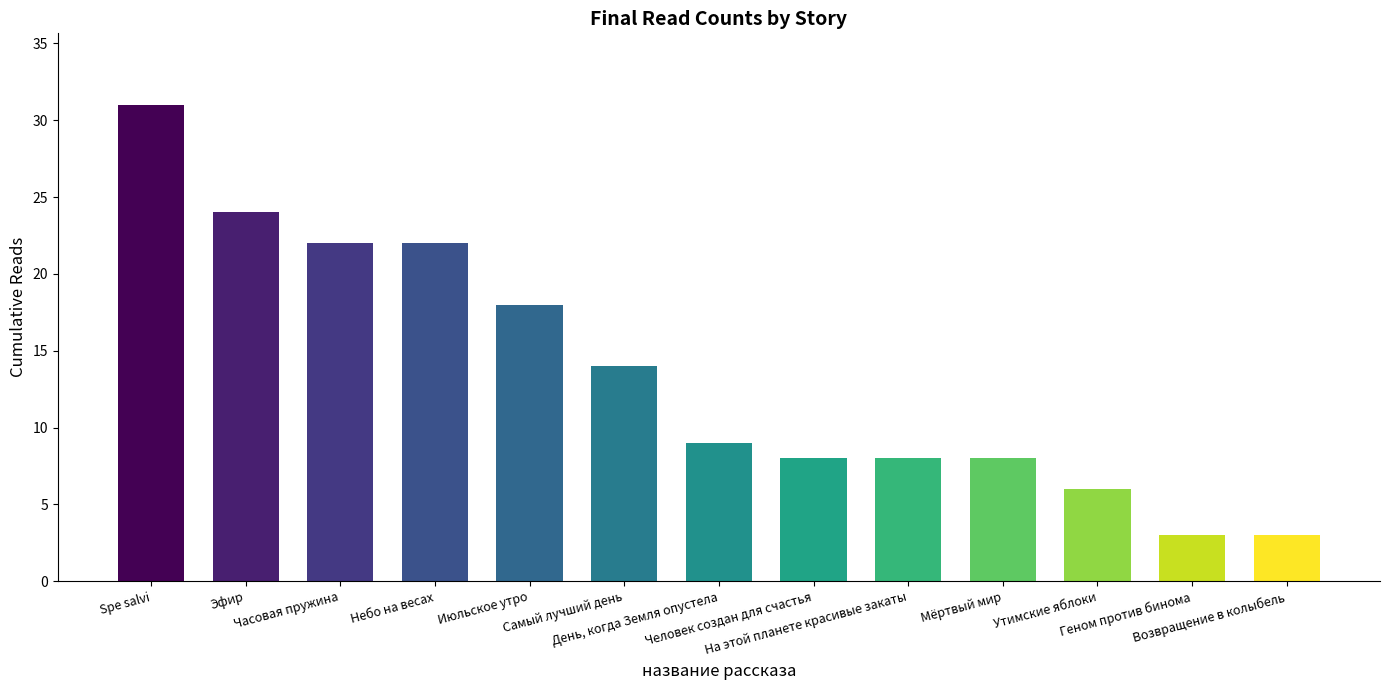

Where is the data nearest to the value 17?

Июльское утро